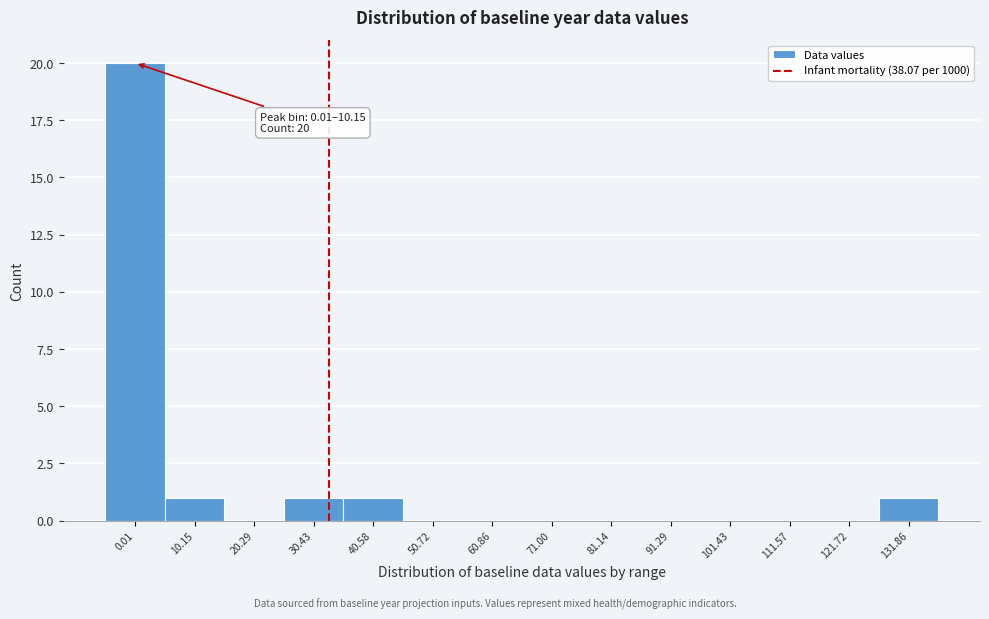

Reading left to right, extract all data points from this chart.

0.01=20	10.15=1	20.29=0	30.43=1	40.58=1	50.72=0	60.86=0	71.00=0	81.14=0	91.29=0	101.43=0	111.57=0	121.72=0	131.86=1